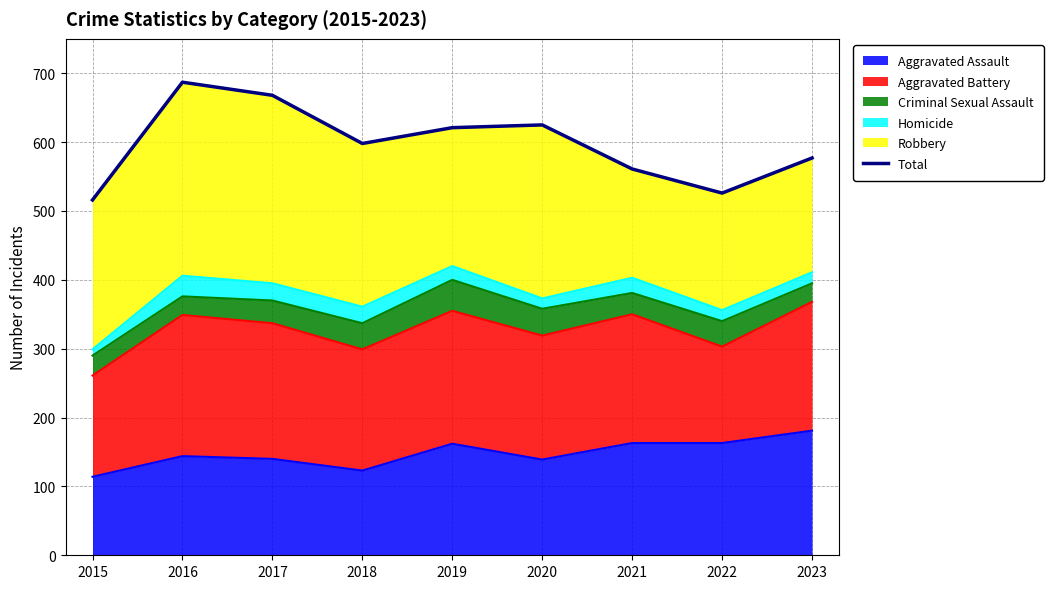

The Aggravated Assault series shows 33 at 2016. True or false?

False